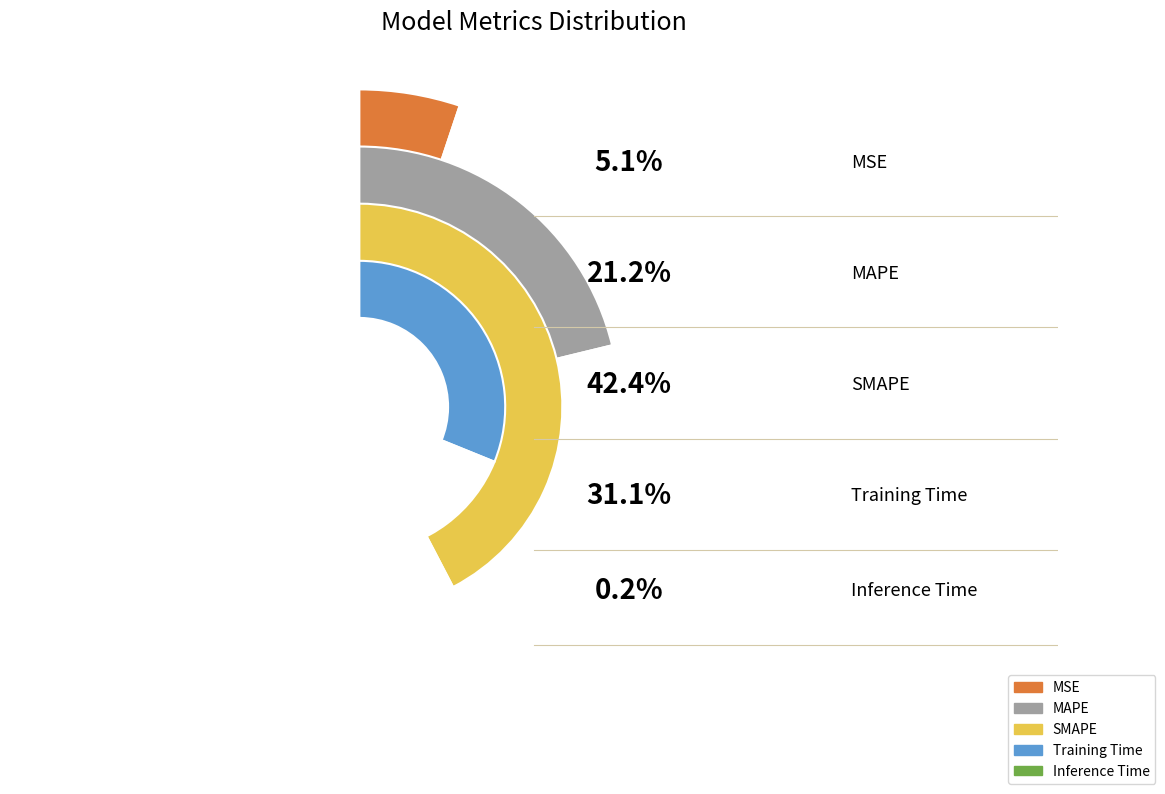

To the nearest percent, what is the difference between the SMAPE and Training Time slice percentages?

11%